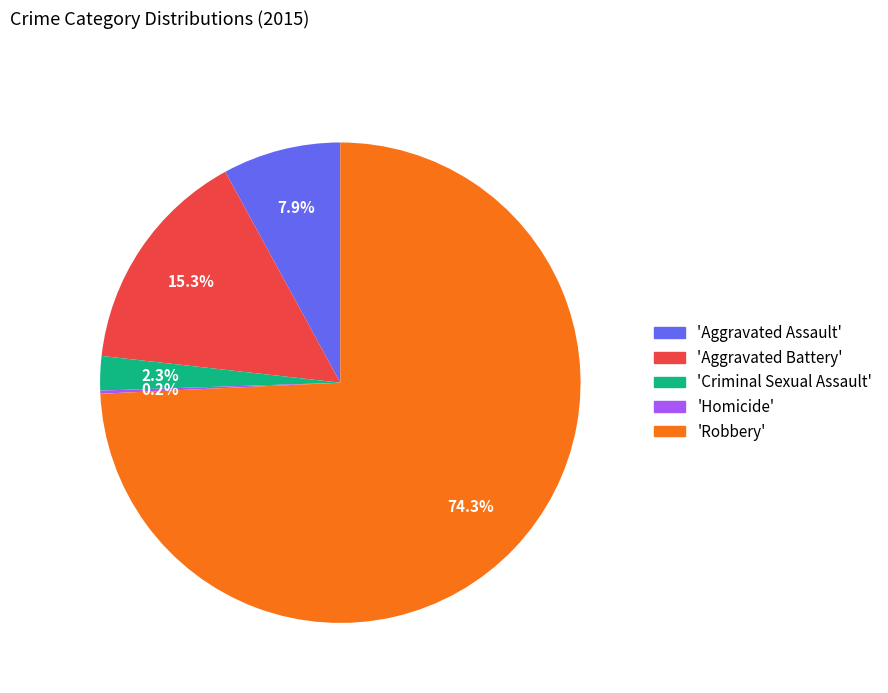

Combined, do 'Robbery' and 'Criminal Sexual Assault' account for over 50%?

Yes